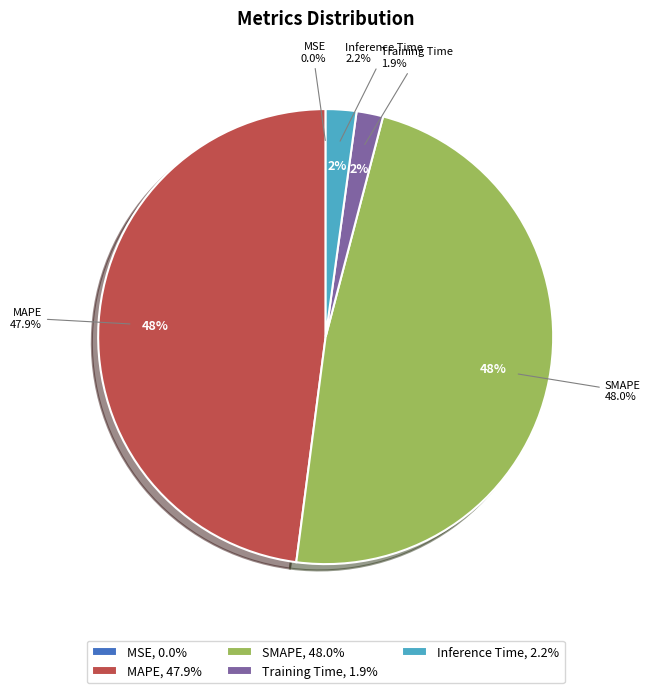

Is MAPE the majority of the pie?

No